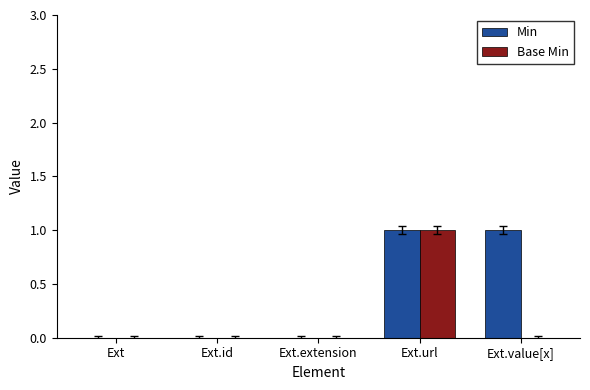

Is it true that Base Min equals 1 at Ext.value[x]?

False